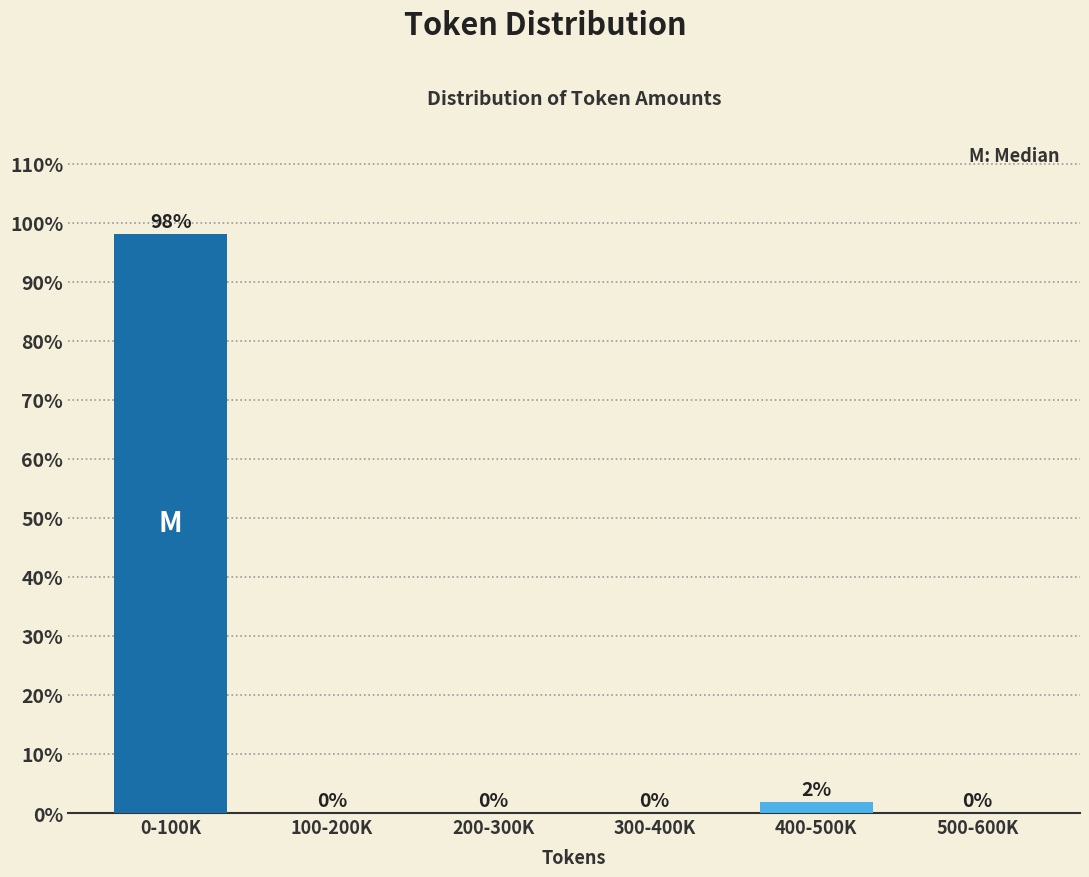

Between 0-100K and 100-200K, which is larger?

0-100K